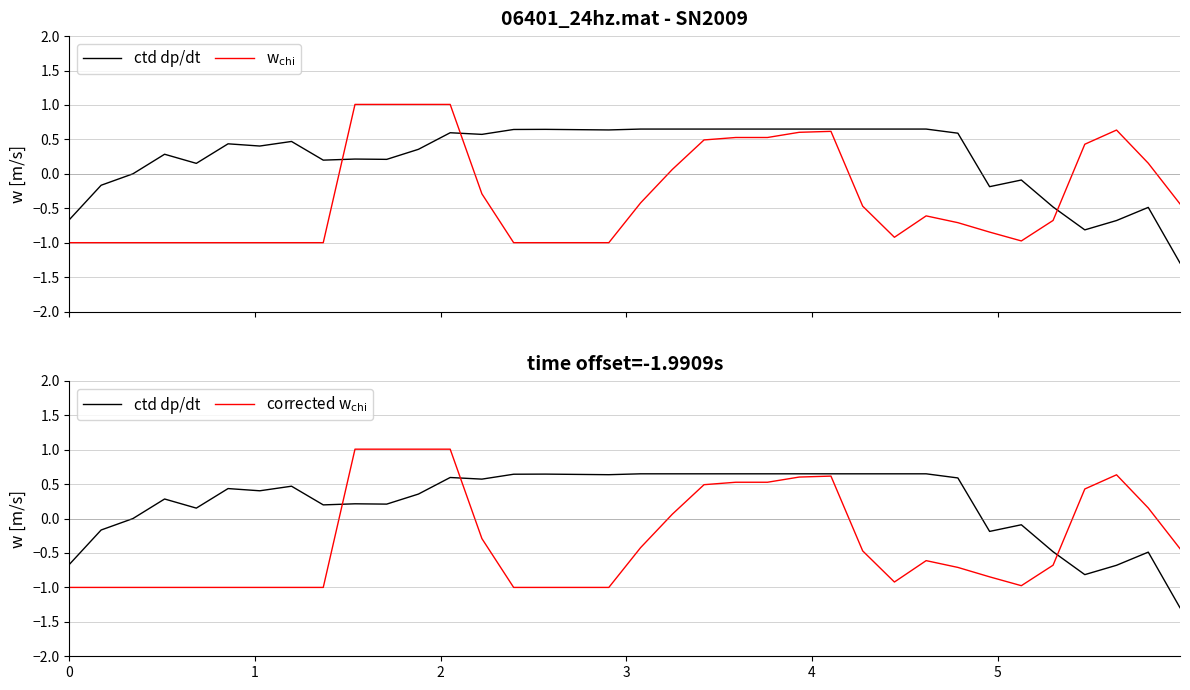

What is the average value of the corrected w$_{\mathrm{chi}}$ series?

-0.3